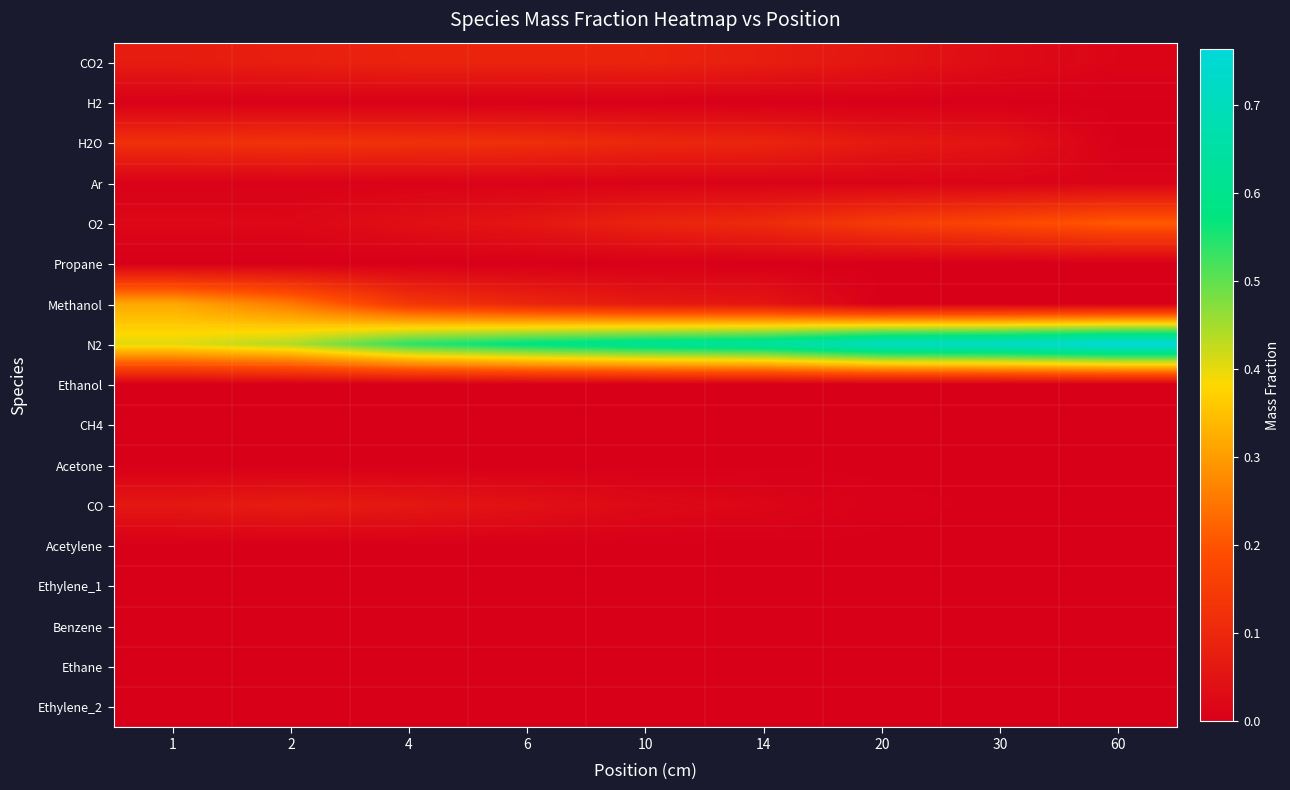

At how many categories does at least one series exceed 0?

9